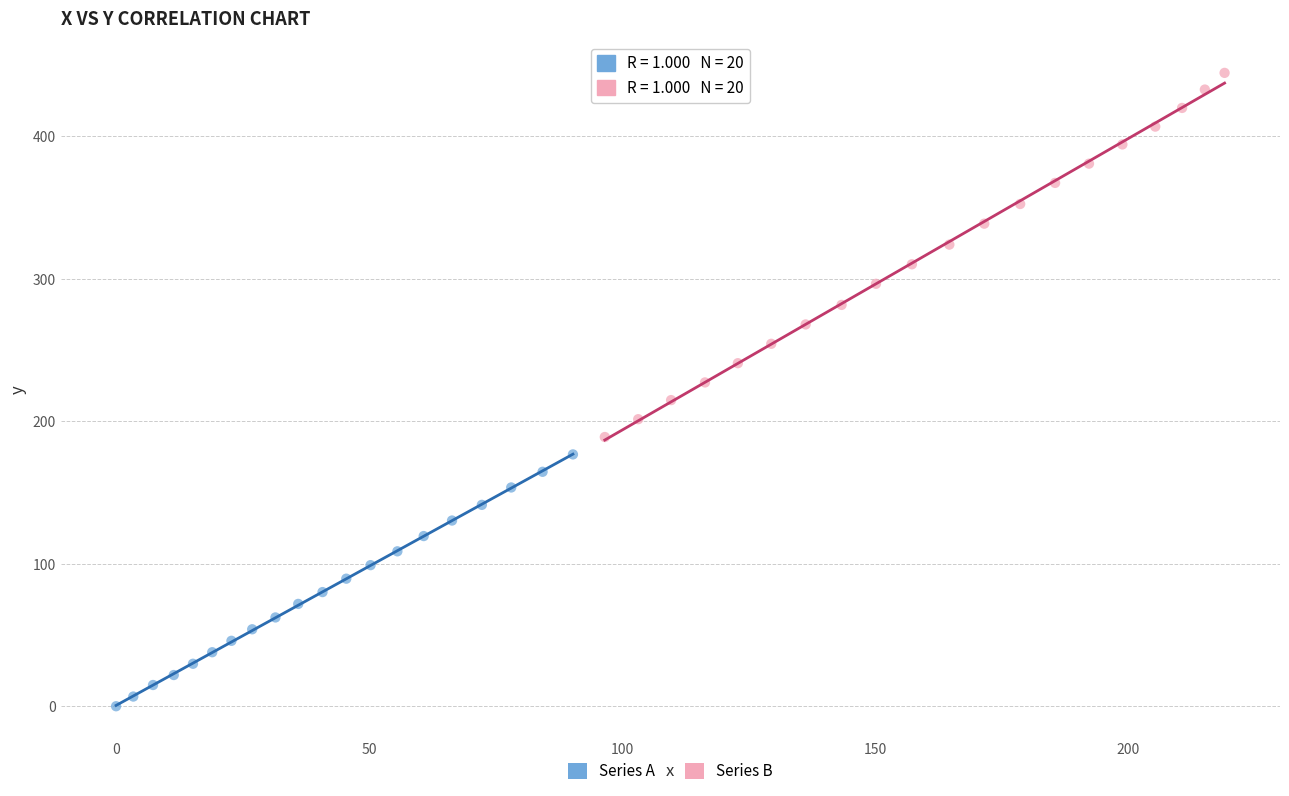

Which series contains the highest Y value?

Series B